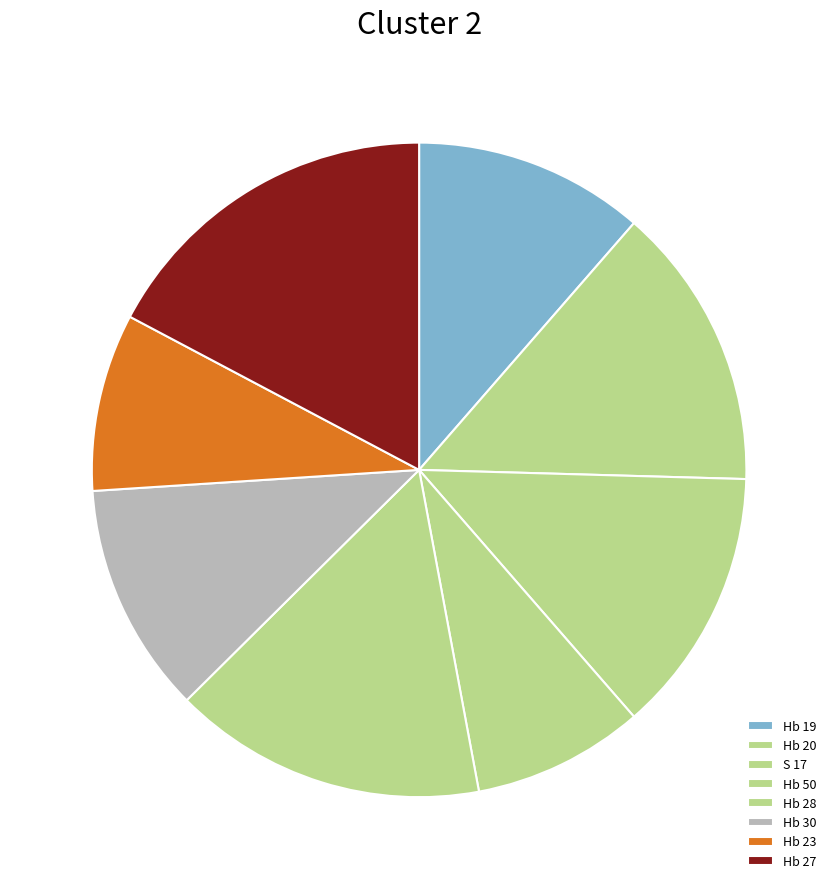

How many slices are in this pie chart?

8